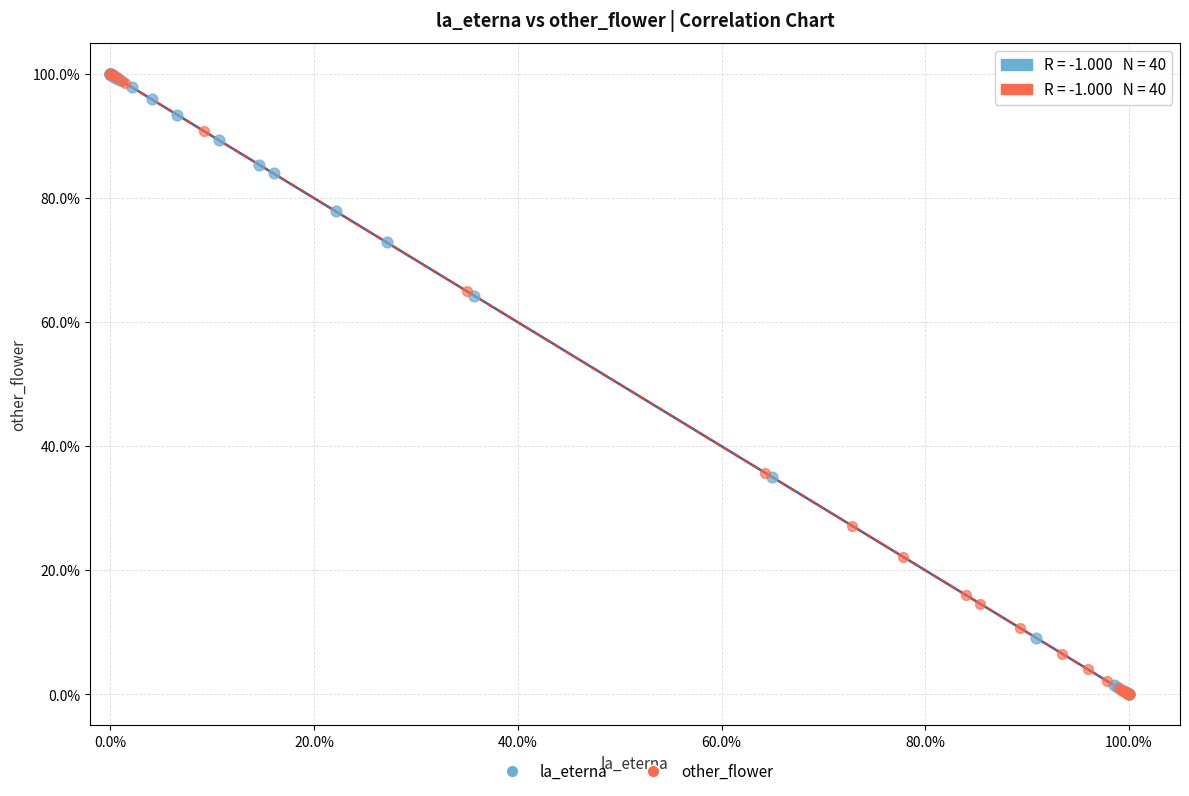

What are all the series names shown in the legend?

la_eterna, other_flower